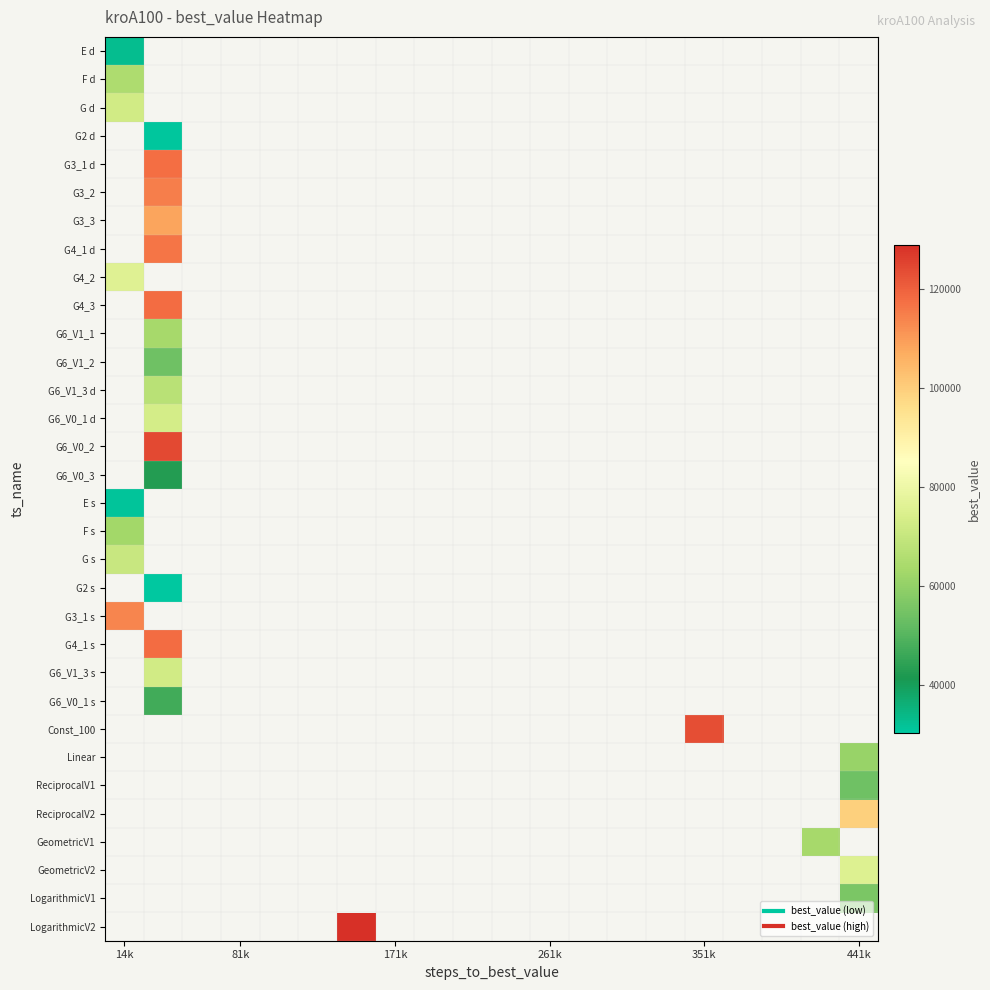

Which category has the highest value across all series?

6